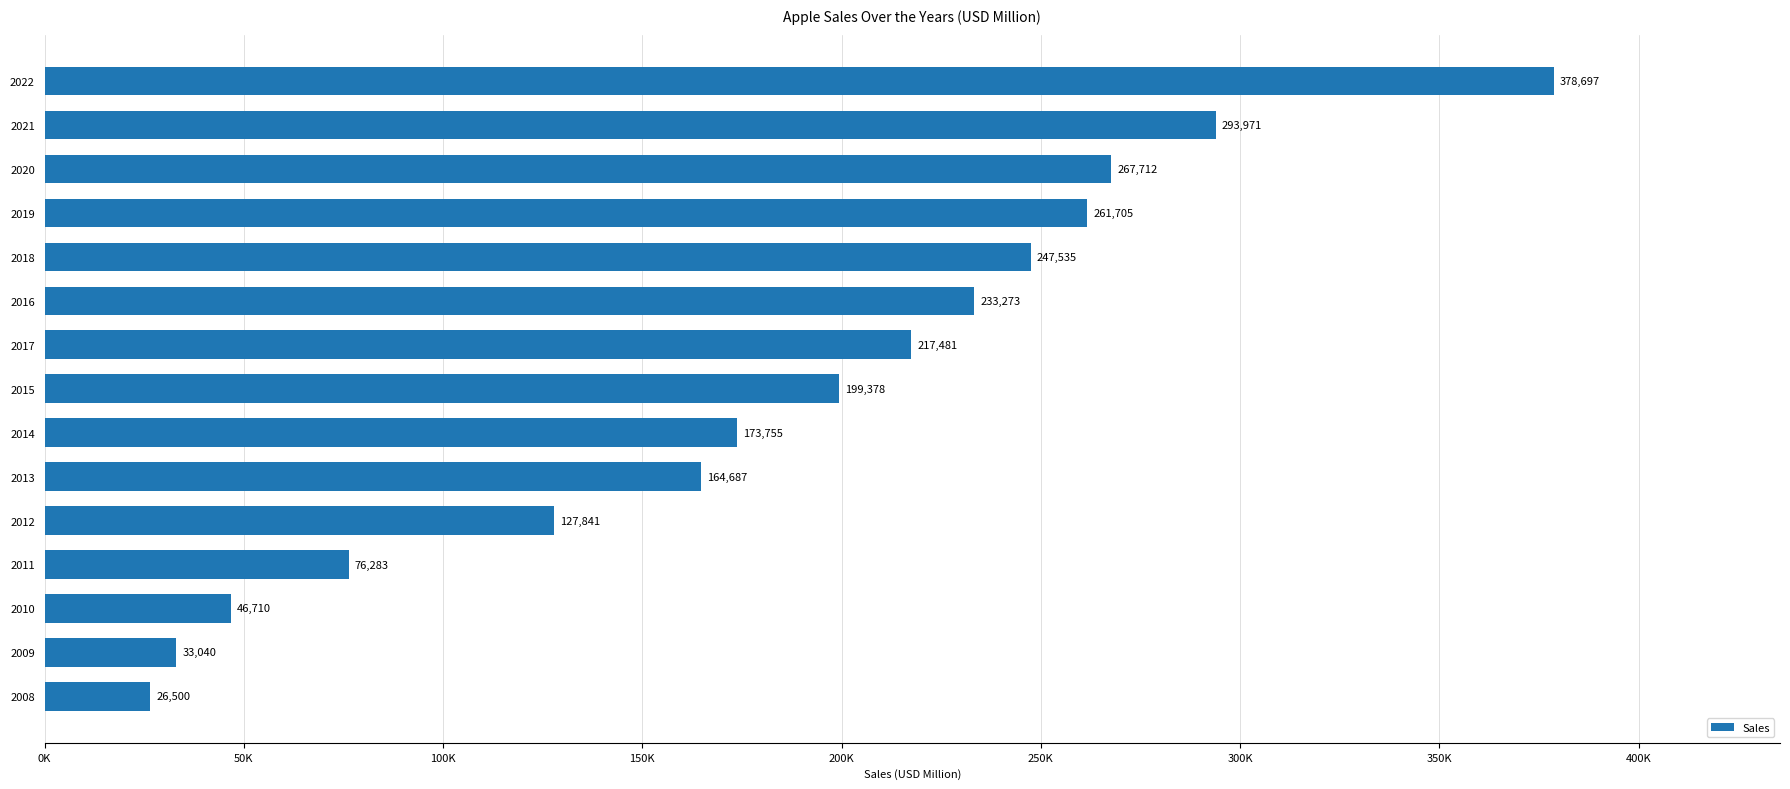

Rank the categories by value from highest to lowest.

2022, 2021, 2020, 2019, 2018, 2016, 2017, 2015, 2014, 2013, 2012, 2011, 2010, 2009, 2008